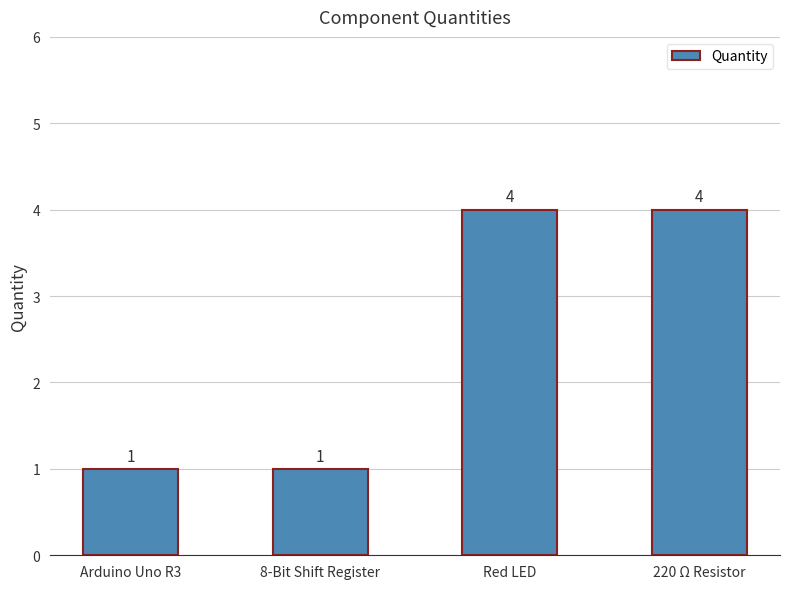

What is the change in value from 8-Bit Shift Register to Red LED?

+3